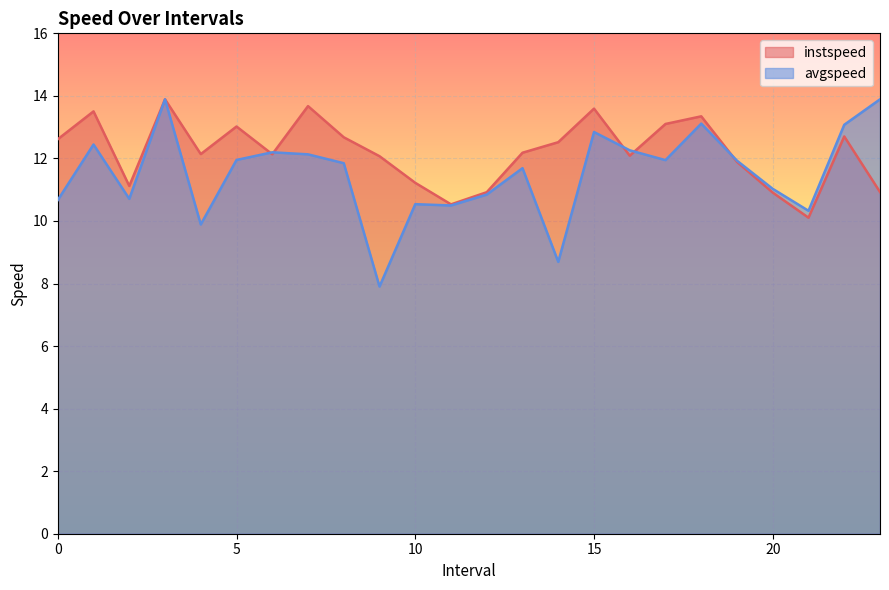

What is the total value across all series at 12.0?

21.8